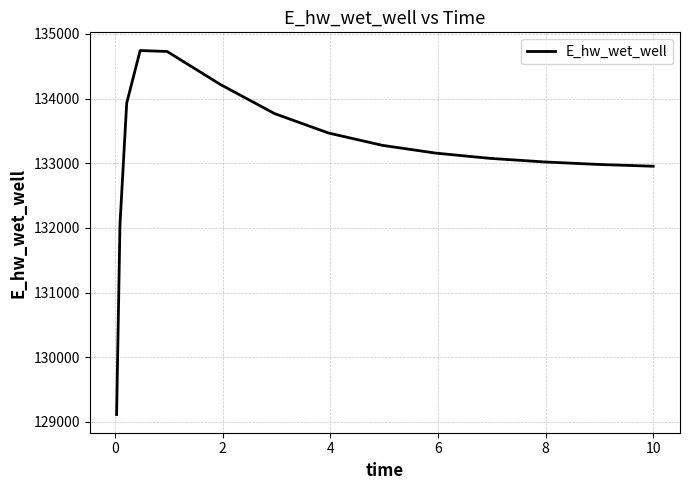

What is the maximum value shown in the chart?

134743.8